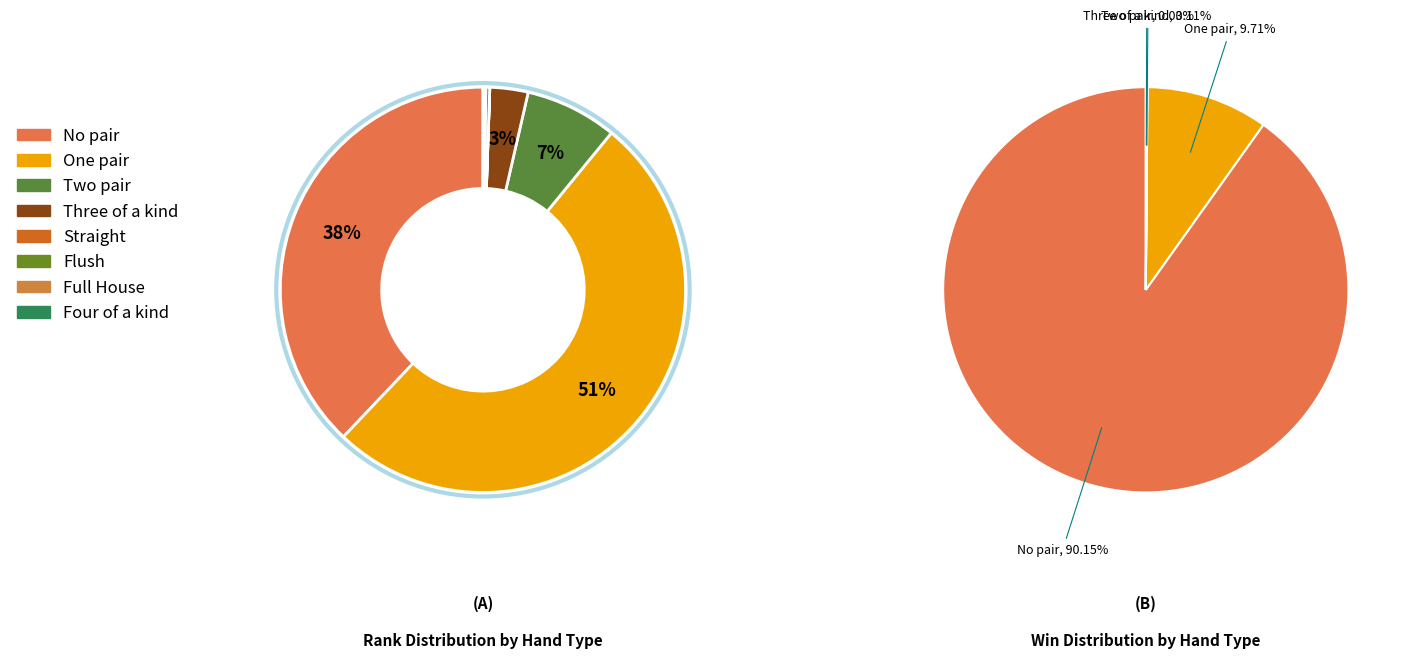

How many segments does this pie chart have?

8